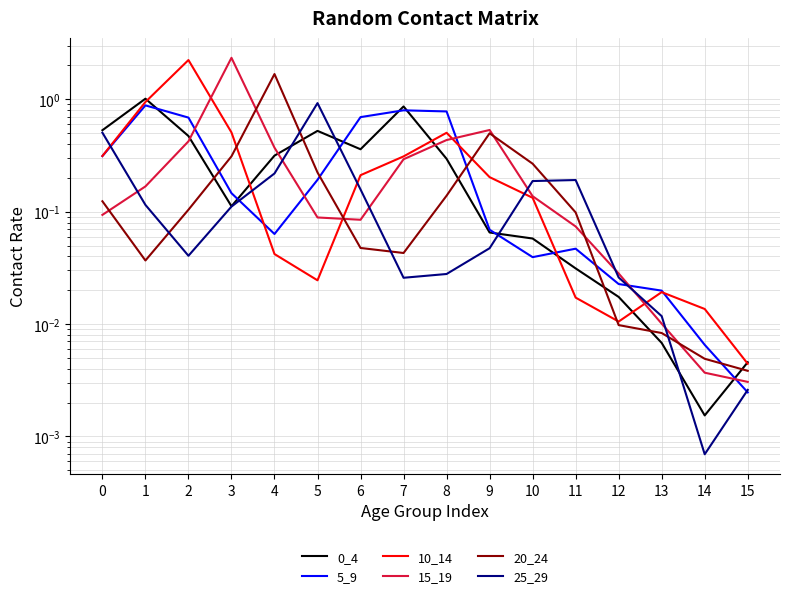

At which label is 0_4 closest to 0?

14